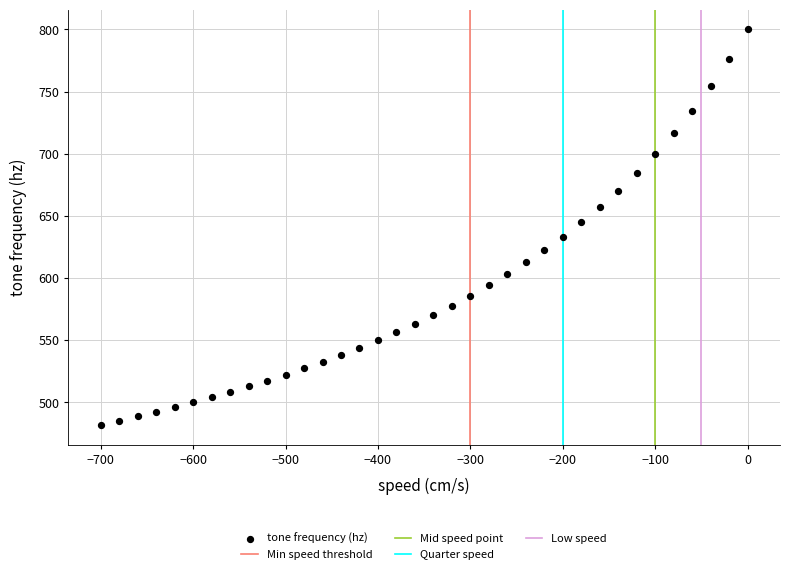

What is the range of Y values (max minus min)?

318.2